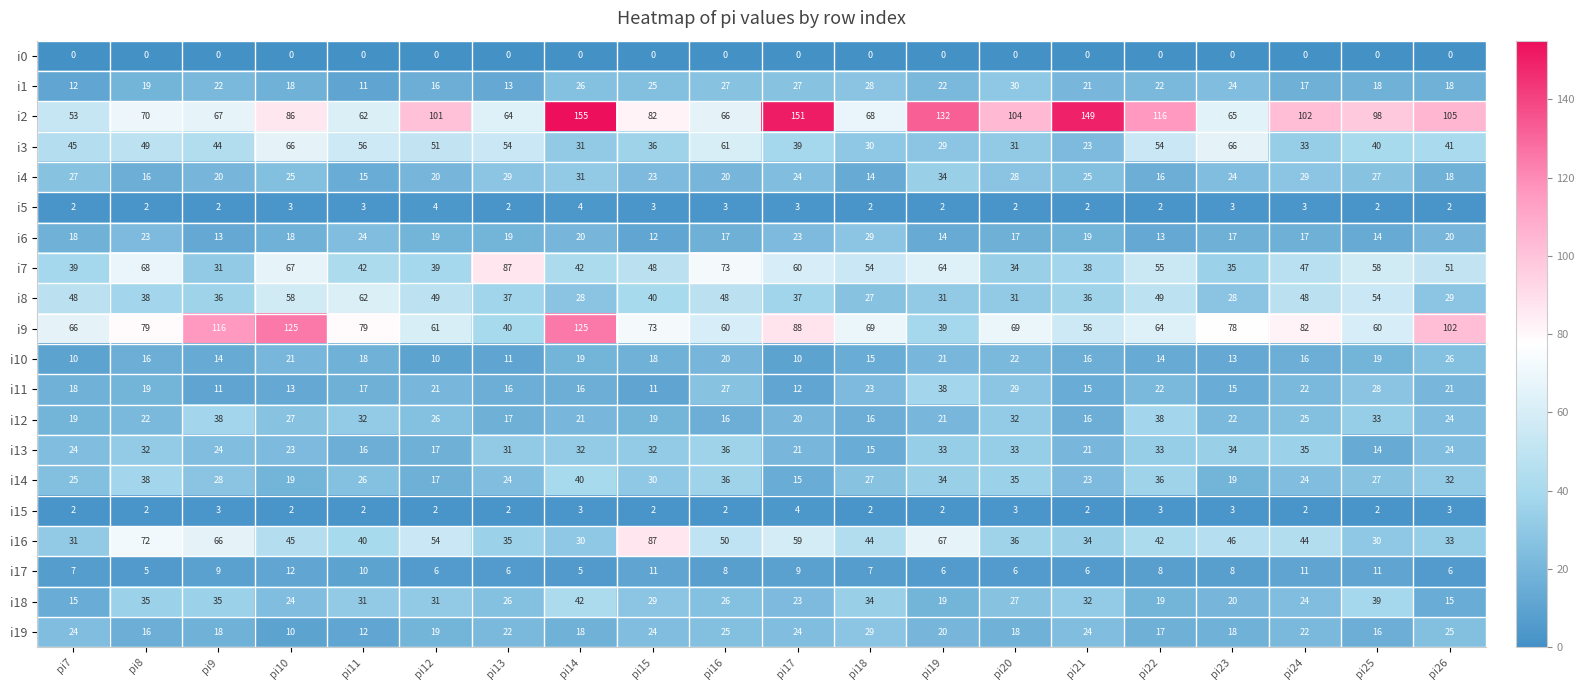

Which series has the largest total across all categories?

i2